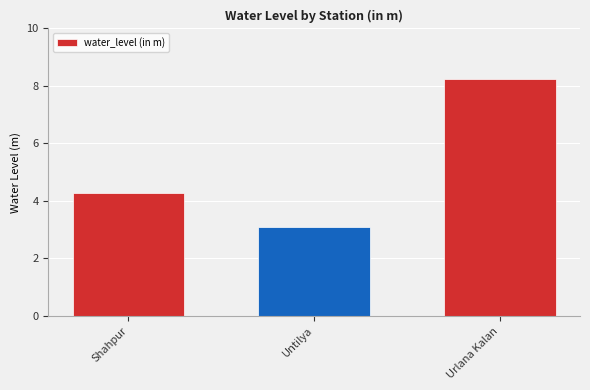

Where does the data first go above 4?

Shahpur